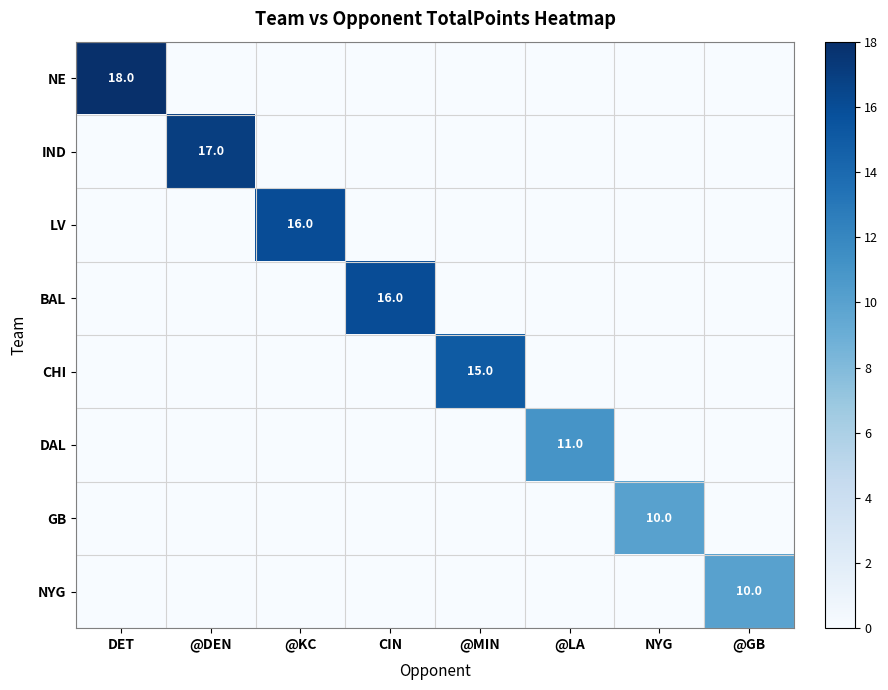

True or false: LV has a value of 0 at @MIN.

True